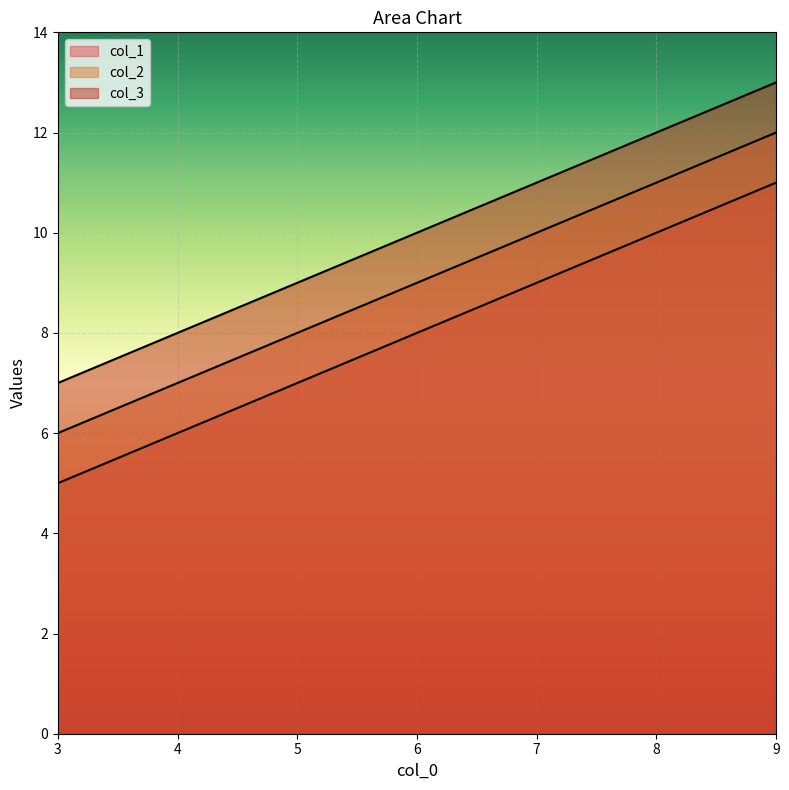

List the labels in order of col_3 value, largest first.

9, 8, 7, 6, 5, 4, 3